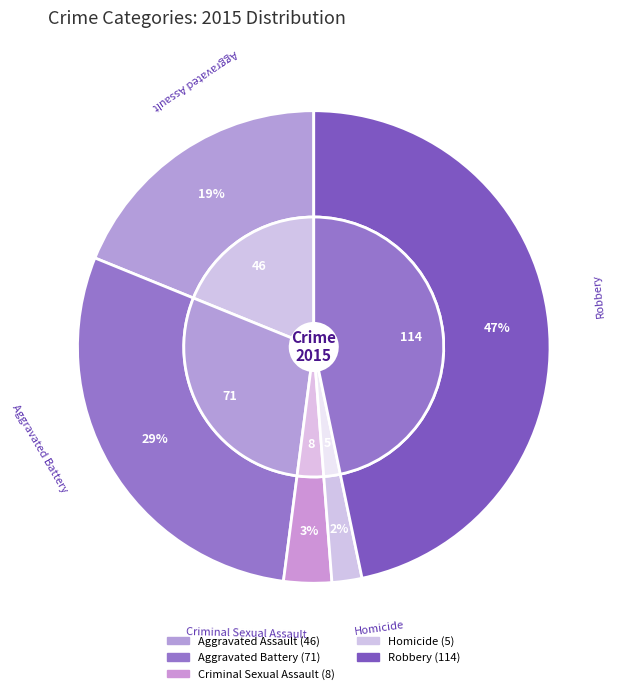

What percentage do Robbery and Aggravated Battery together represent?

75.8%